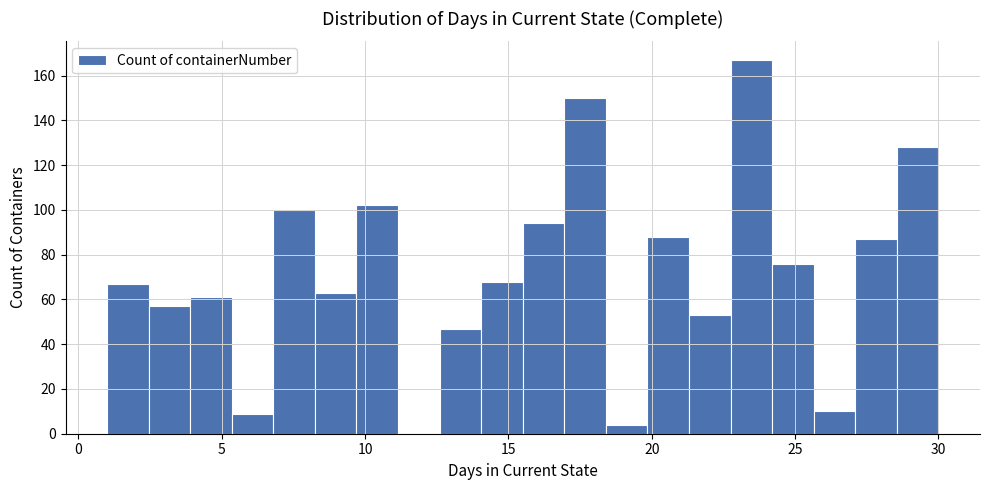

Read against the x-axis, roughly where is the centre of the tallest bar?

23.5